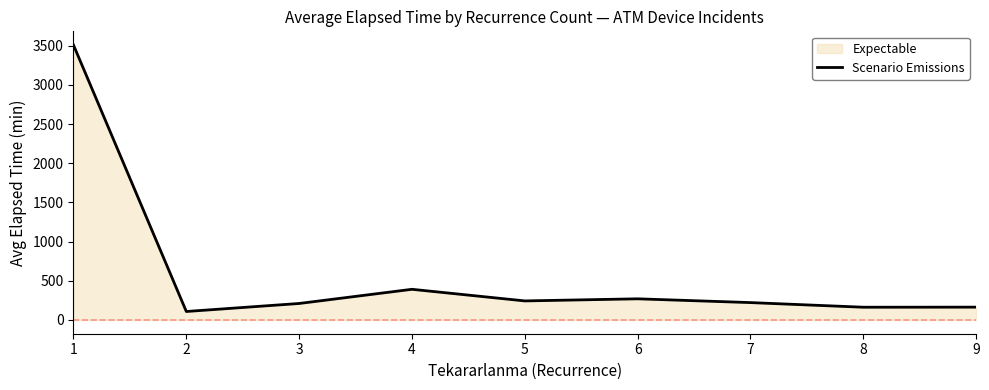

Which category has the lowest value across all series?

2